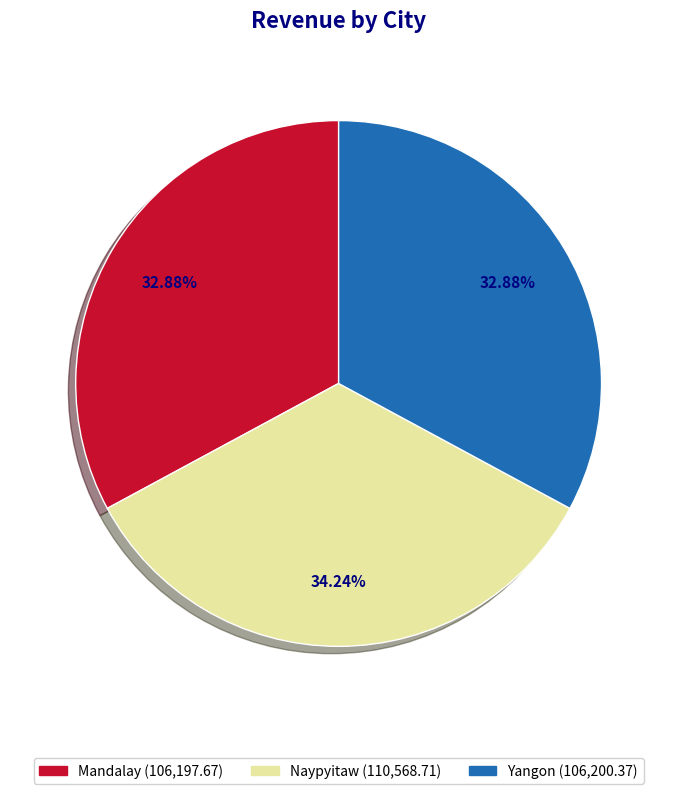

What is the largest slice in the pie chart?

Naypyitaw